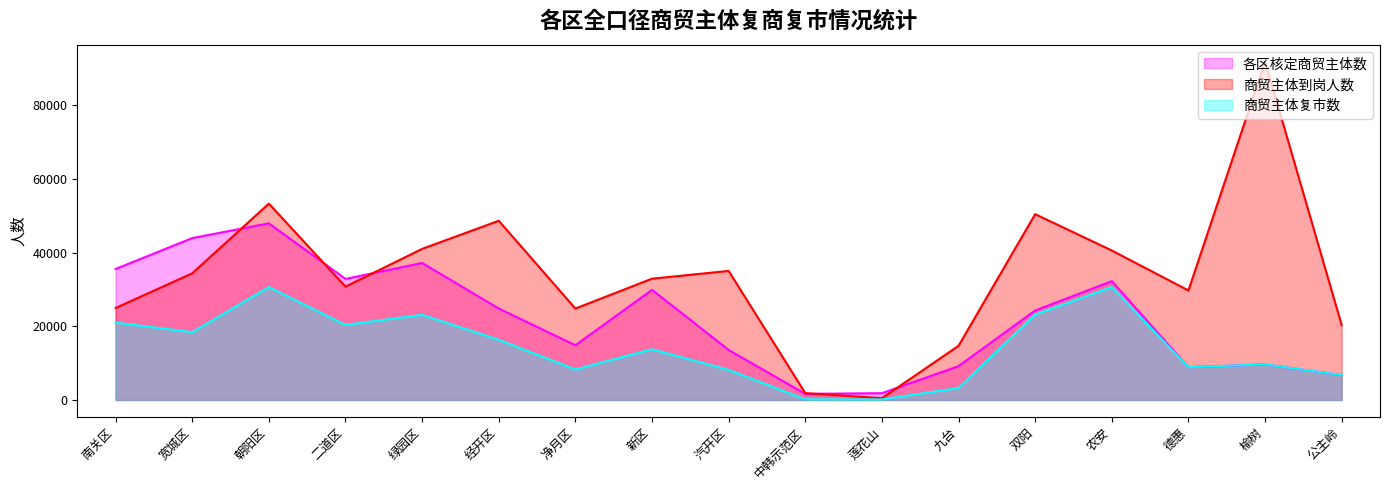

What is the spread (max minus min) of values at 莲花山?

1685